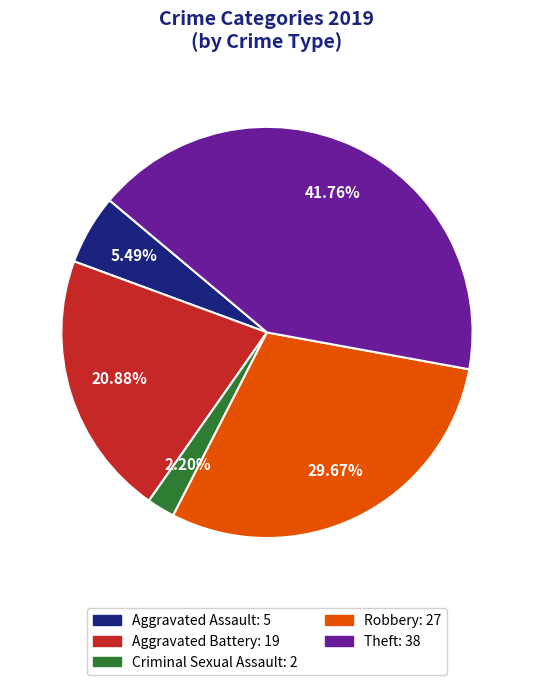

Does any single category account for the majority?

No